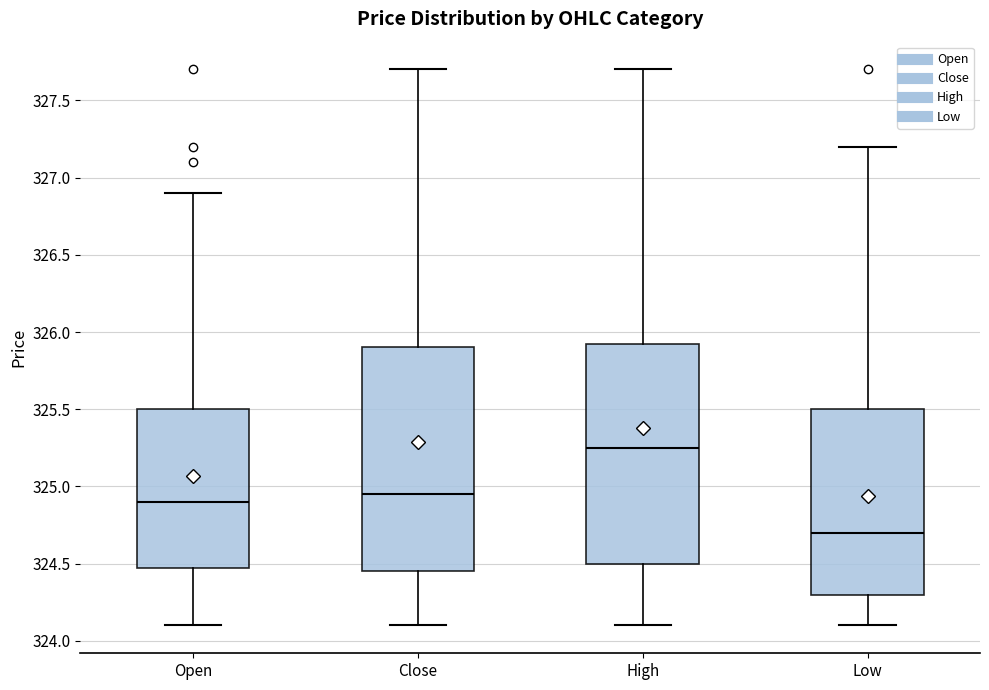

Reading left to right, transcribe this box plot: for each box, give where its median line is, the range the box spans, and where its two whiskers end, as read against the y-axis. The values are not printed on the chart, so give them approximately, as read against the axis.

Open: median 324.90, box 324.50 to 325.50, whiskers 324.10 to 326.90
Close: median 324.95, box 324.45 to 325.90, whiskers 324.10 to 327.70
High: median 325.25, box 324.50 to 325.95, whiskers 324.10 to 327.70
Low: median 324.70, box 324.30 to 325.50, whiskers 324.10 to 327.20